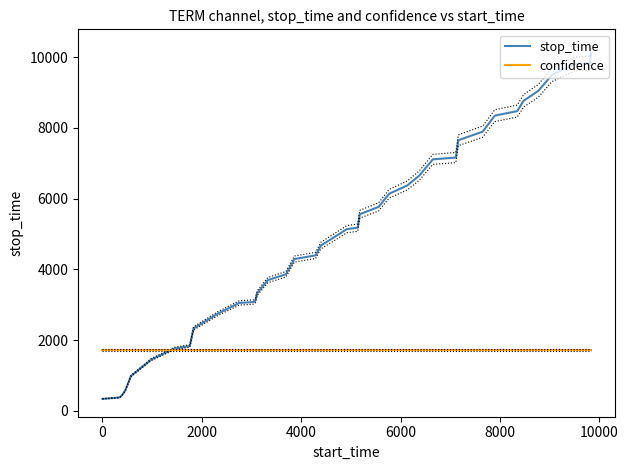

What is the lowest value of the confidence series?

1715.9